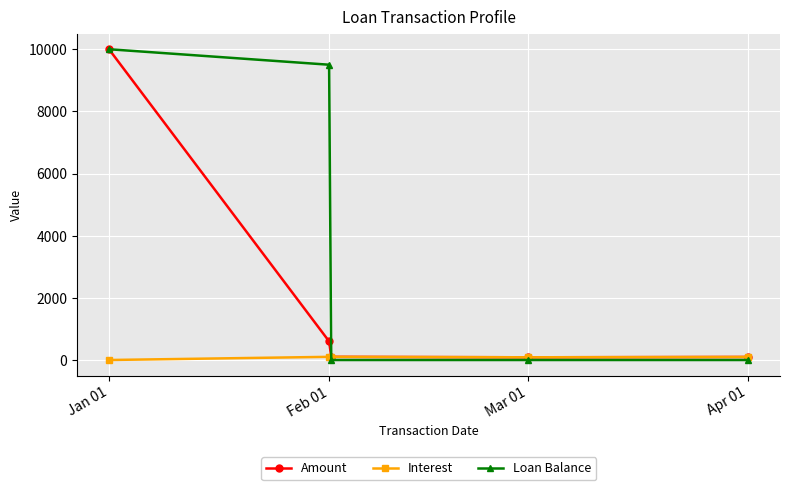

Which series has the widest spread of values?

Loan Balance